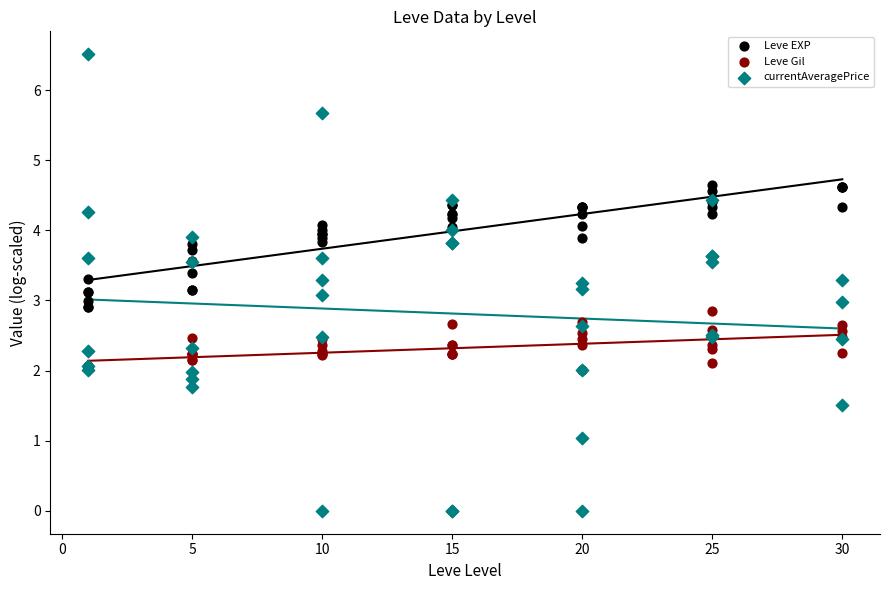

What are all the series names shown in the legend?

Leve EXP, Leve Gil, currentAveragePrice